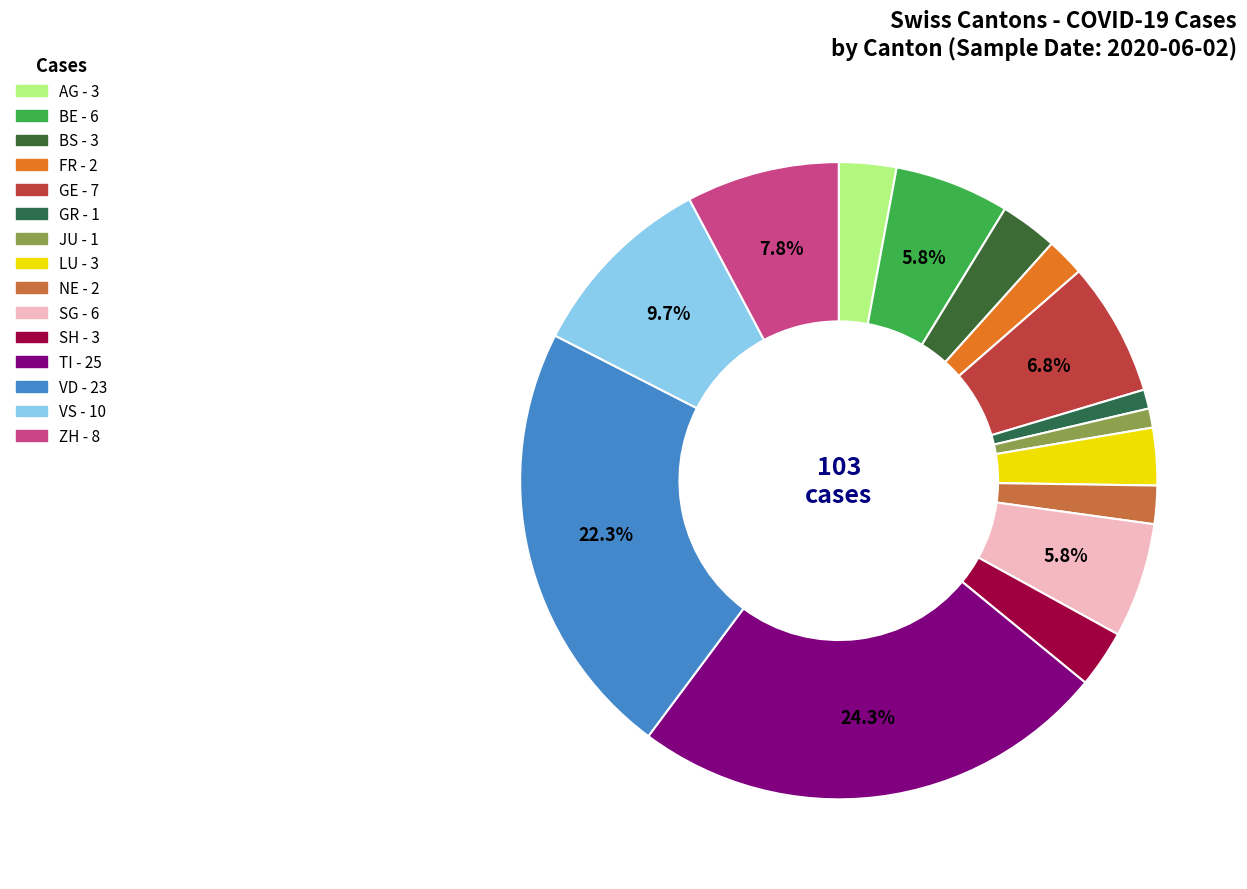

Is there any slice that represents more than half of the pie?

No